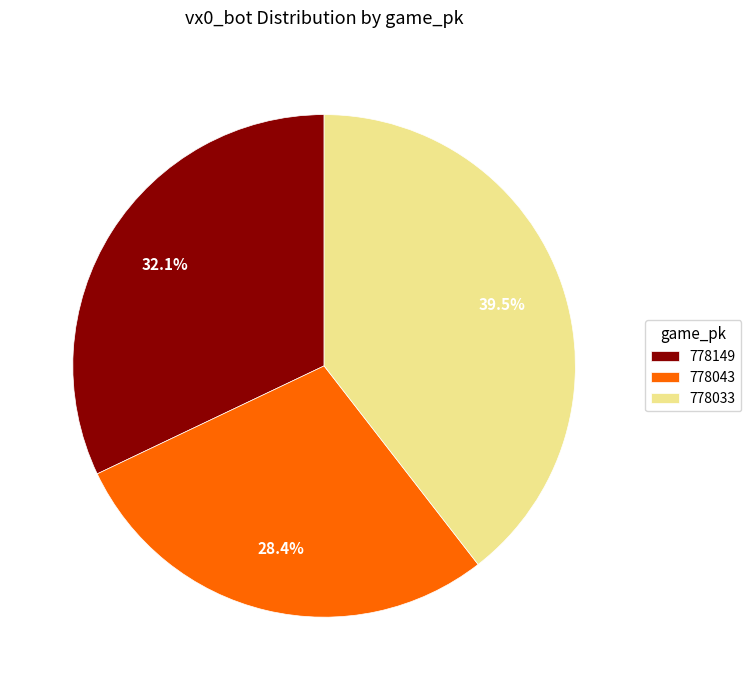

What is the ratio of the value at 778149 to the value at 778033?

0.8